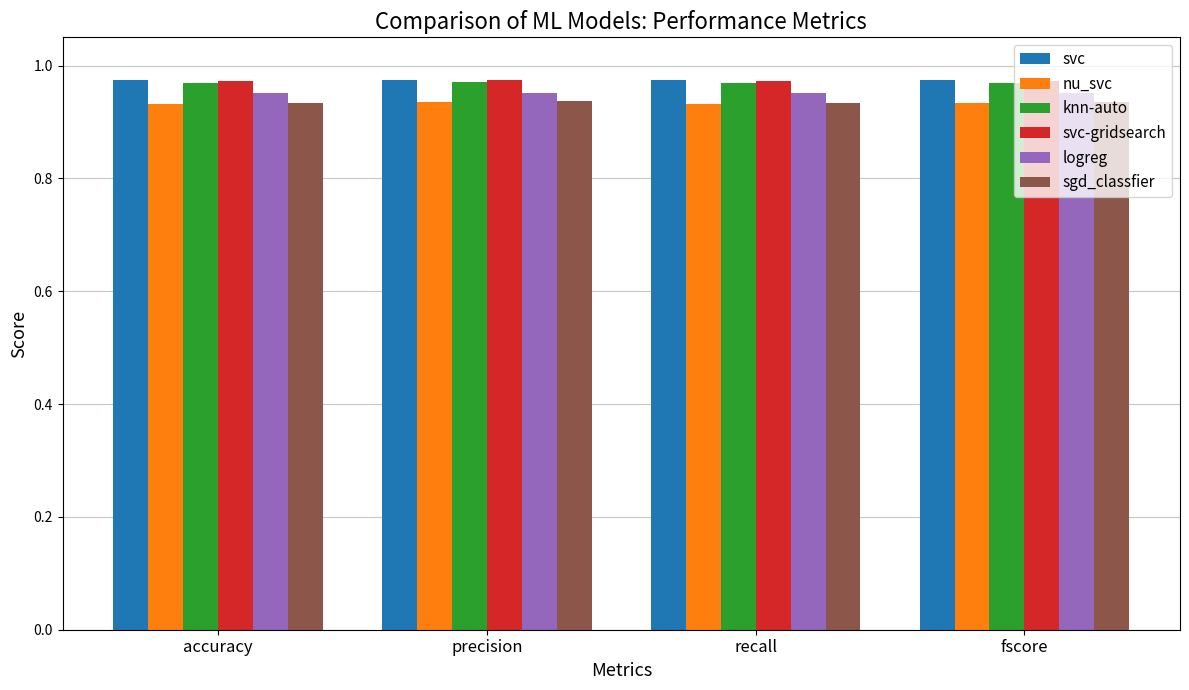

What is the total value across all series at accuracy?

5.7